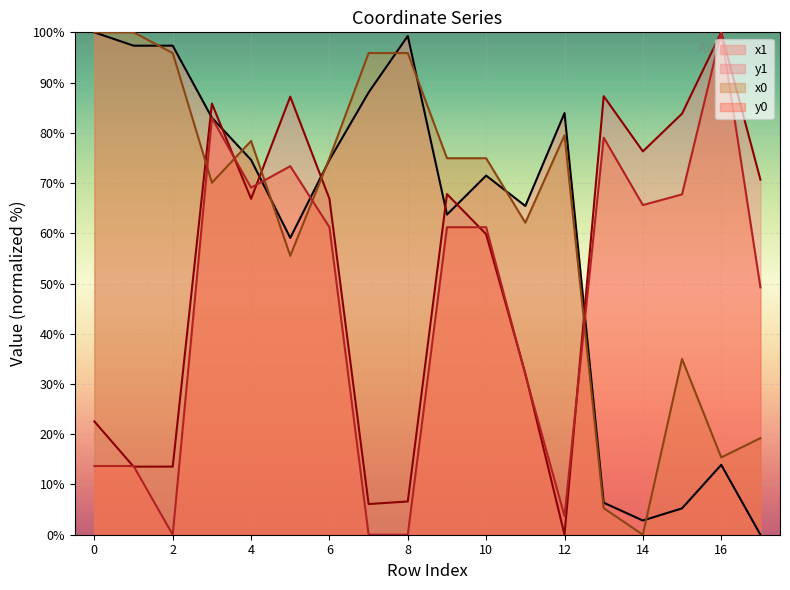

Which series ends up on top after the final intersection of x1 and x0?

x0